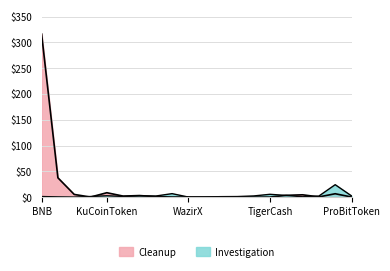

The value of Cleanup at BitForexToken is 0.0. True or false?

True